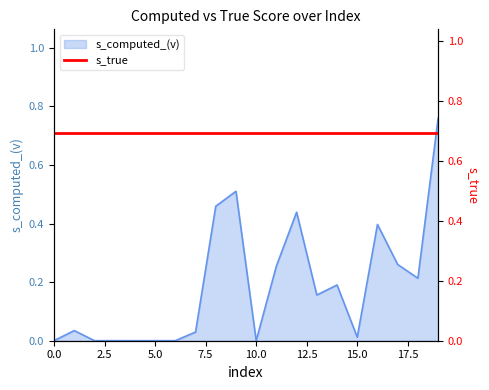

List the labels in order of value, largest first.

19, 9, 8, 12, 16, 17, 11, 18, 14, 13, 1, 7, 15, 3, 5, 0, 6, 10, 4, 2